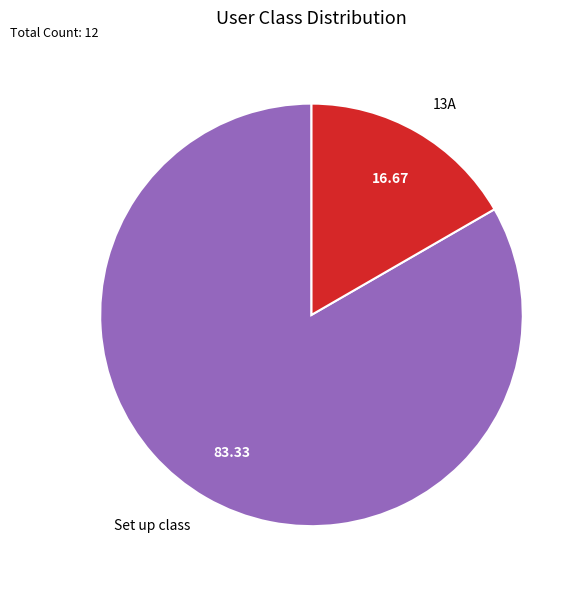

Rank the categories by value from lowest to highest.

13A, Set up class